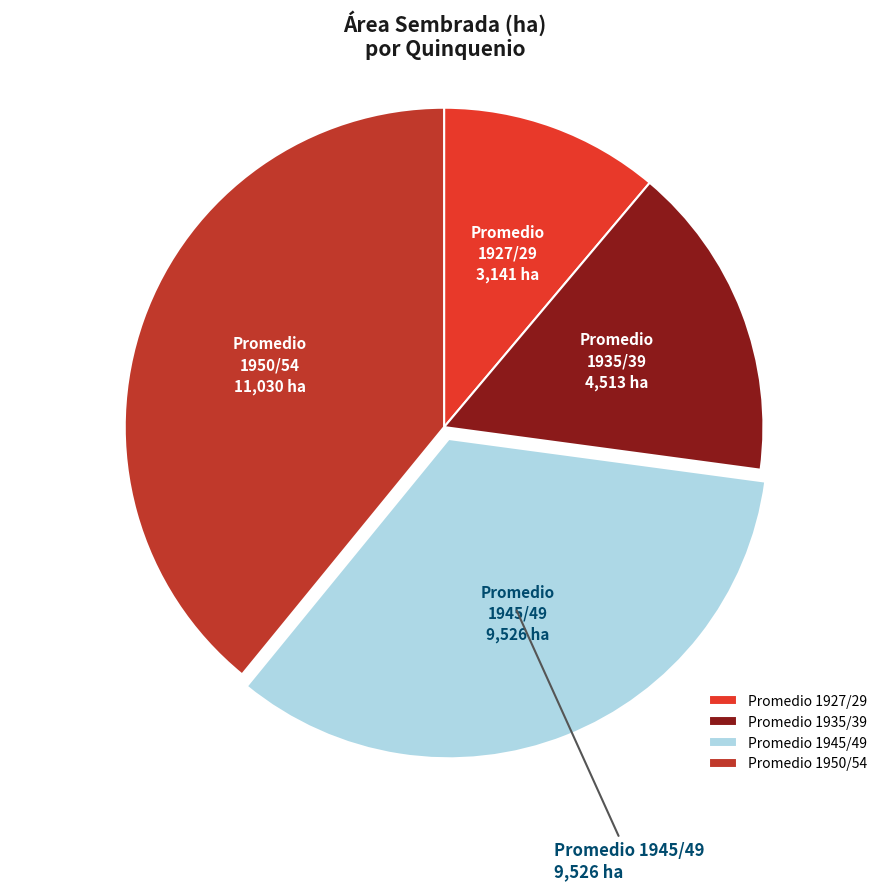

Do Promedio 1927/29 and Promedio 1945/49 together represent more than half of the pie?

No